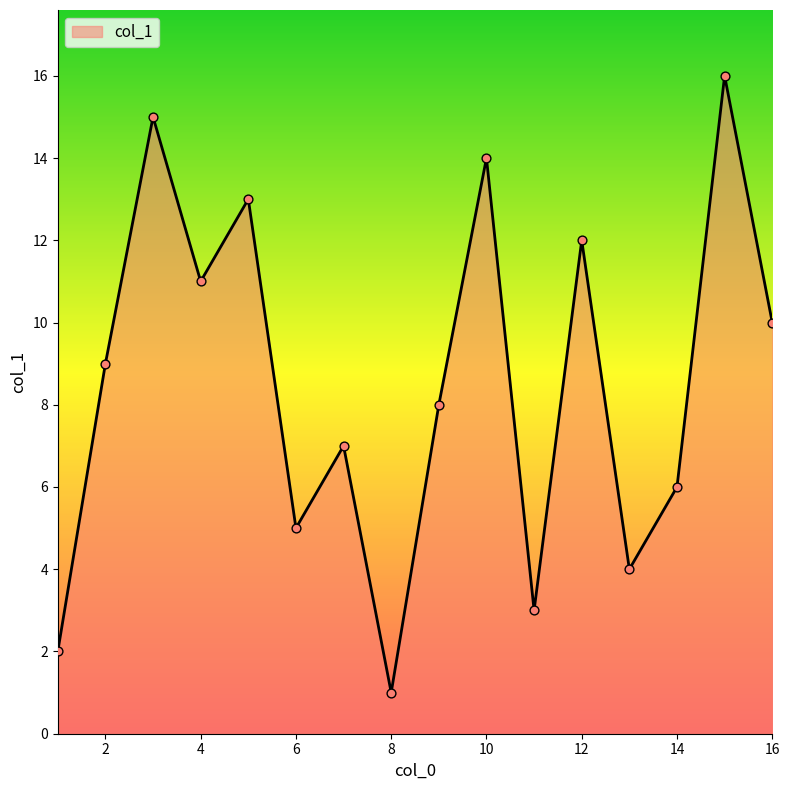

What is the difference between the maximum and minimum values?

15